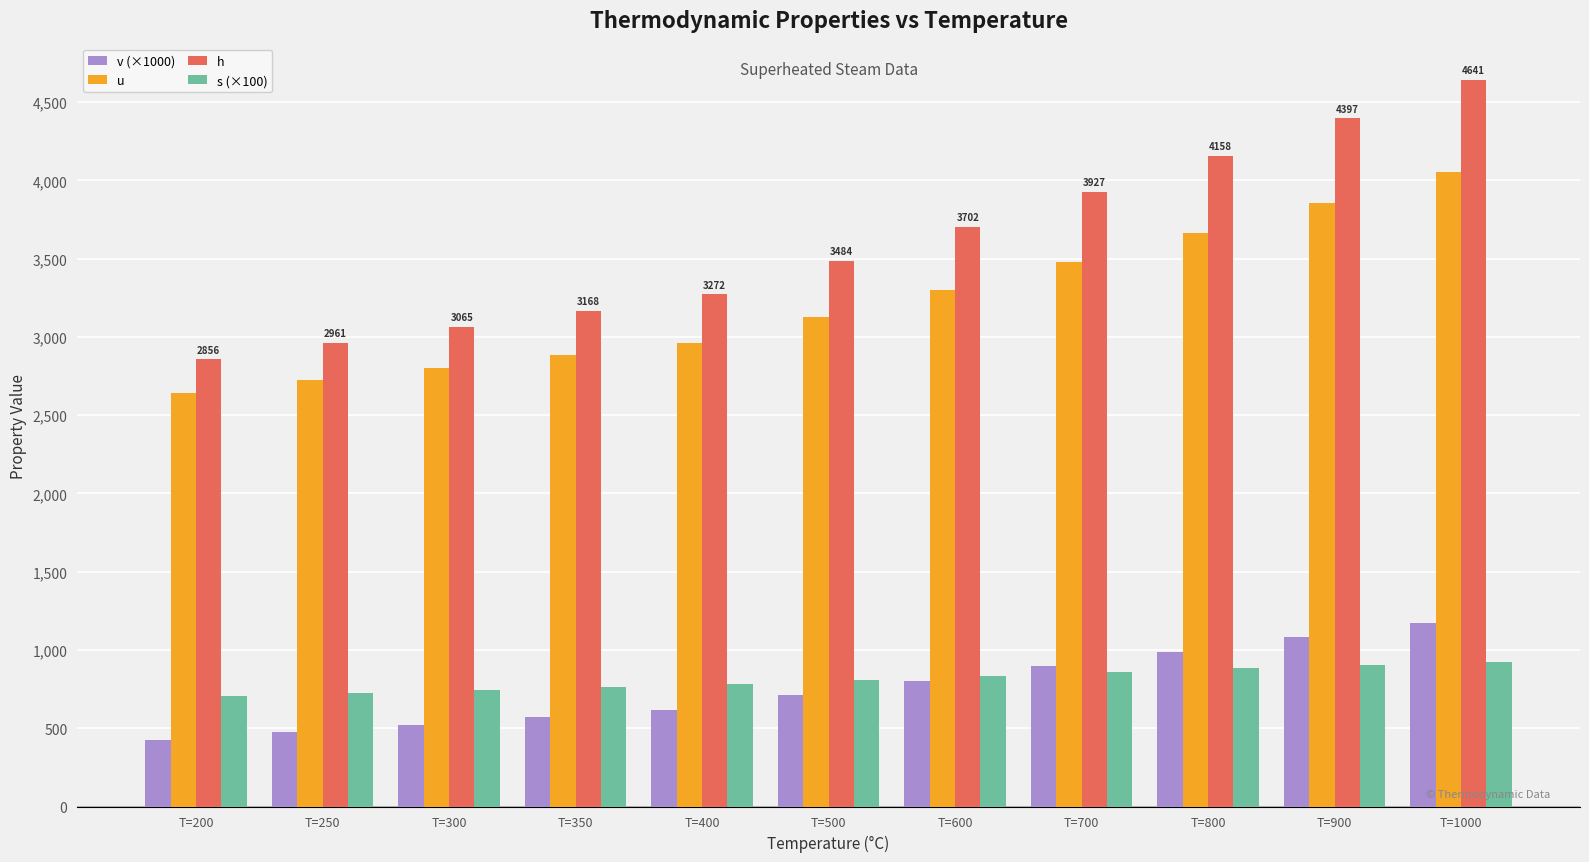

What is the value of the h bar at the 3rd from the left?

3064.6